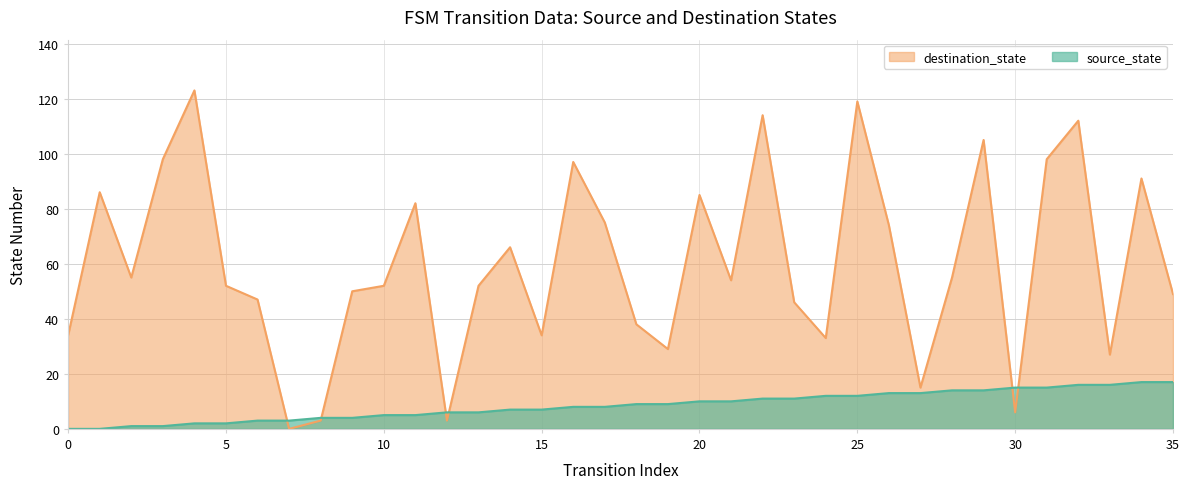

What is the sum of the source_state values at 16 and 31?

23